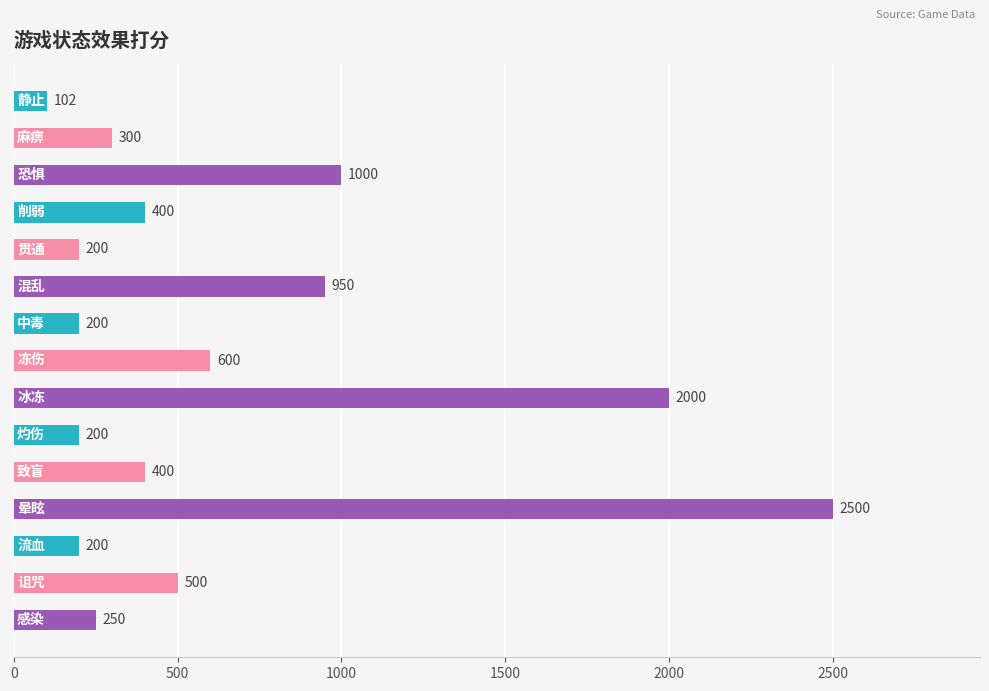

What is the greatest value displayed?

2500